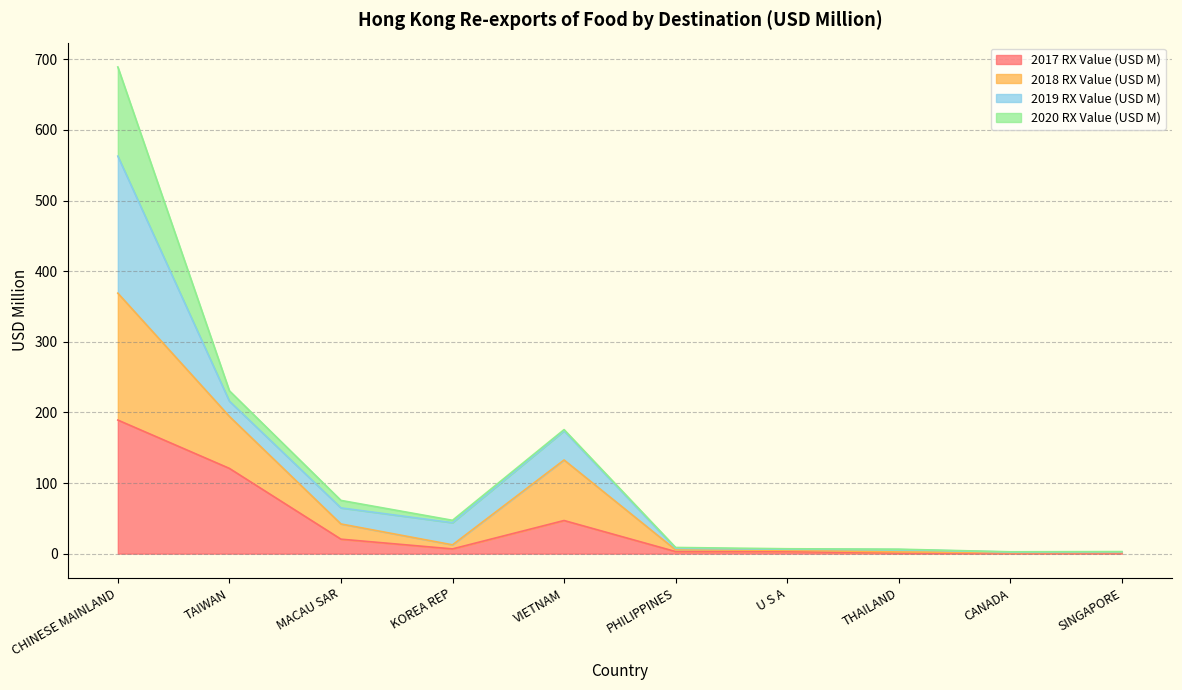

At which category is the sum across all series the highest?

CHINESE MAINLAND